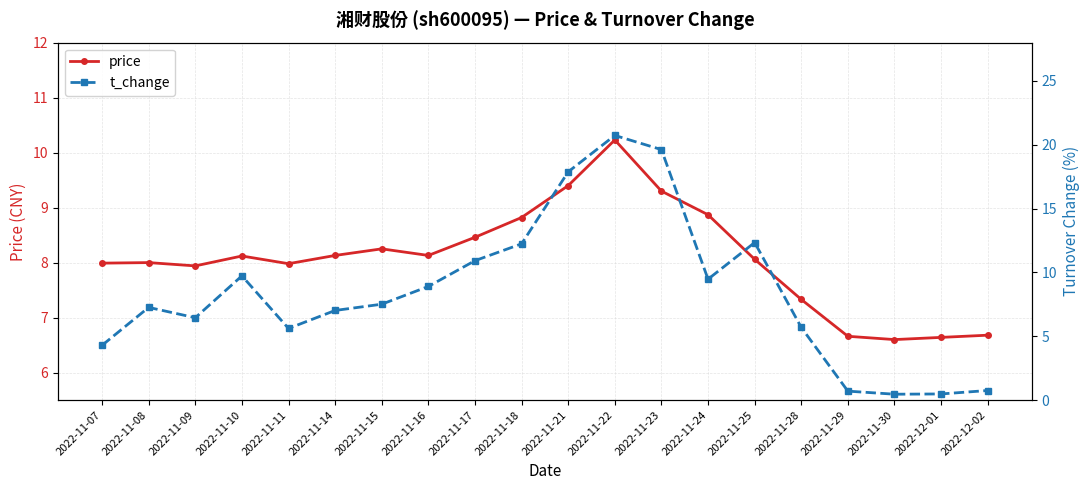

Which series has the largest range (max minus min)?

t_change